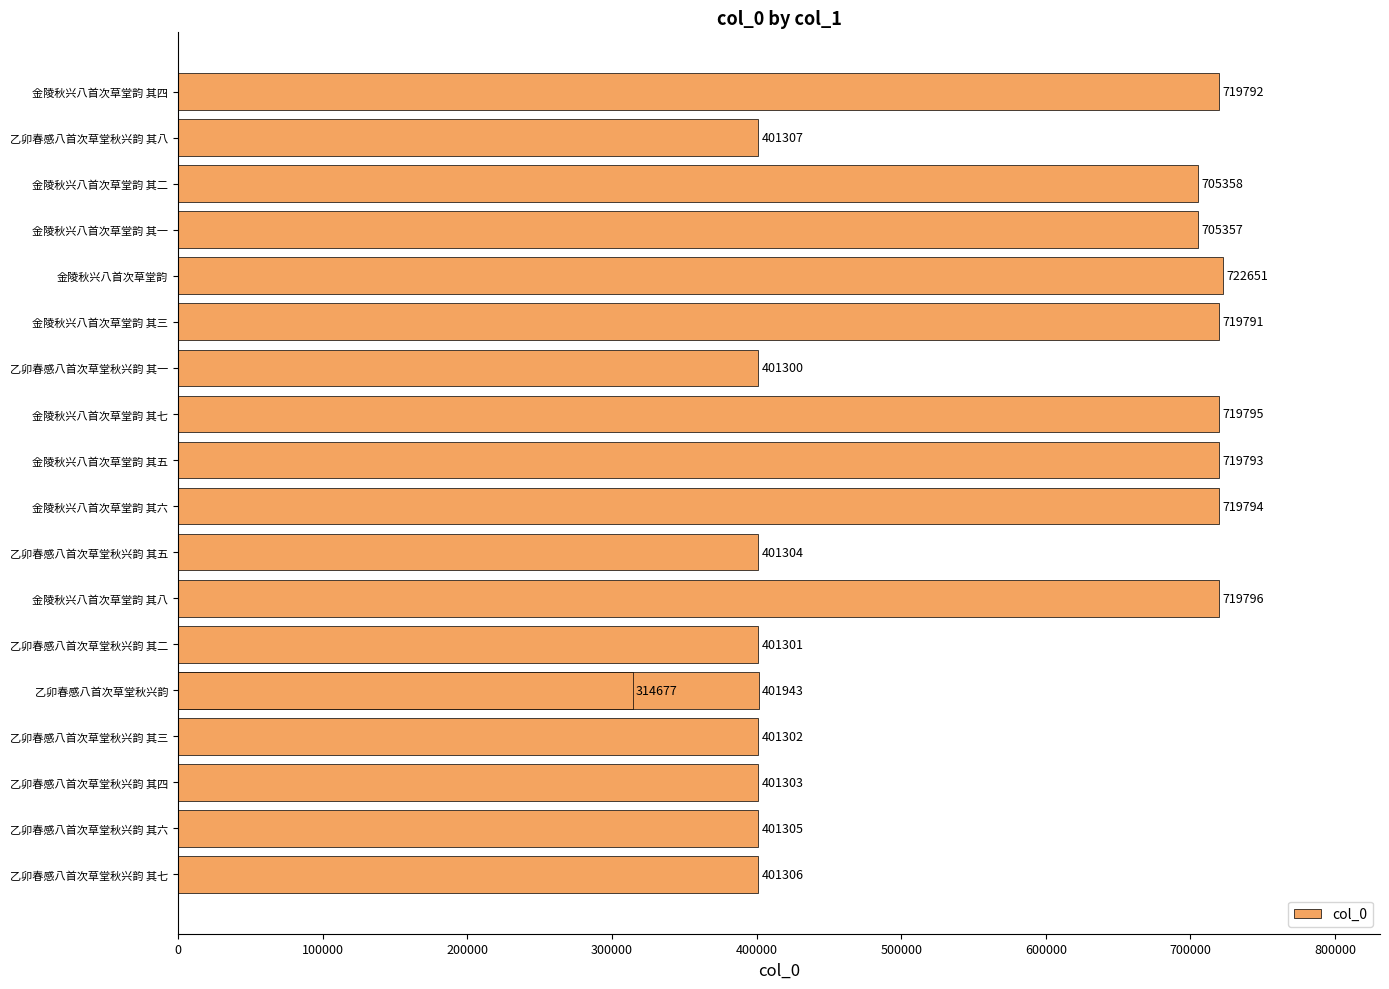

How many data points are less than 401943?

9